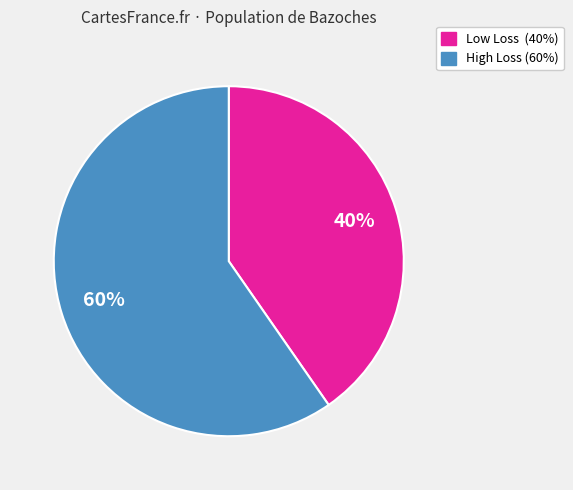

Is there a majority slice in this chart?

Yes